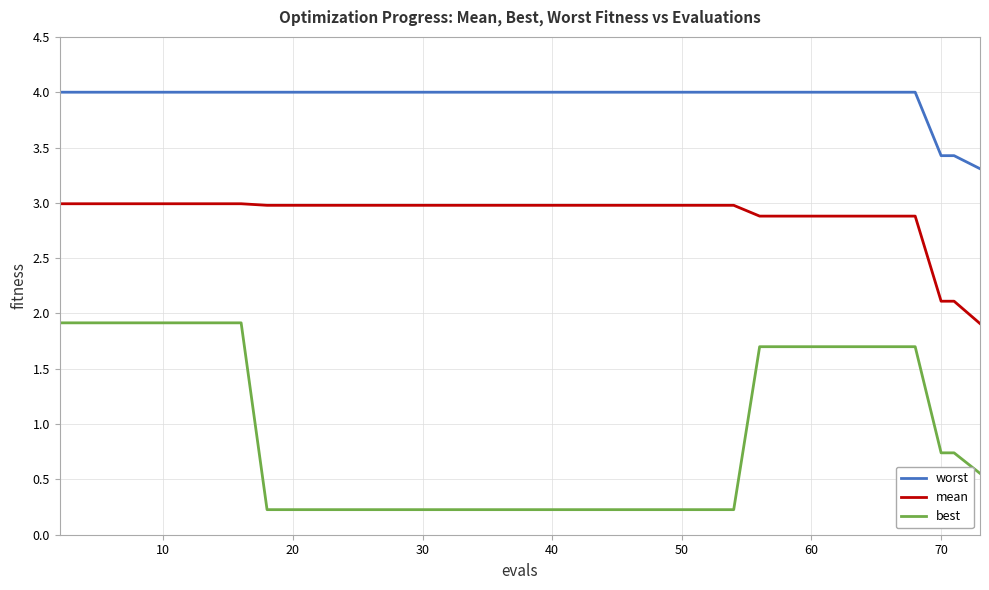

What is the average value of the best series?

0.9